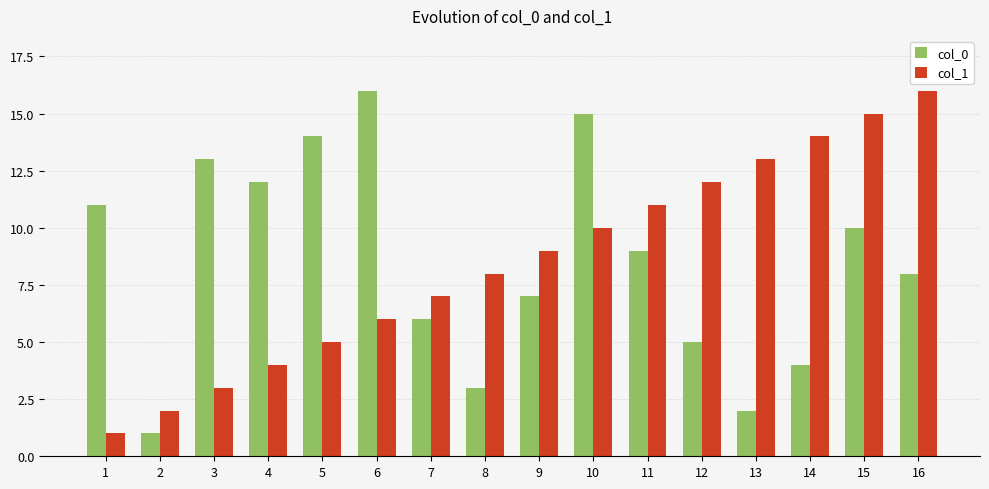

What is the maximum value for col_0?

16